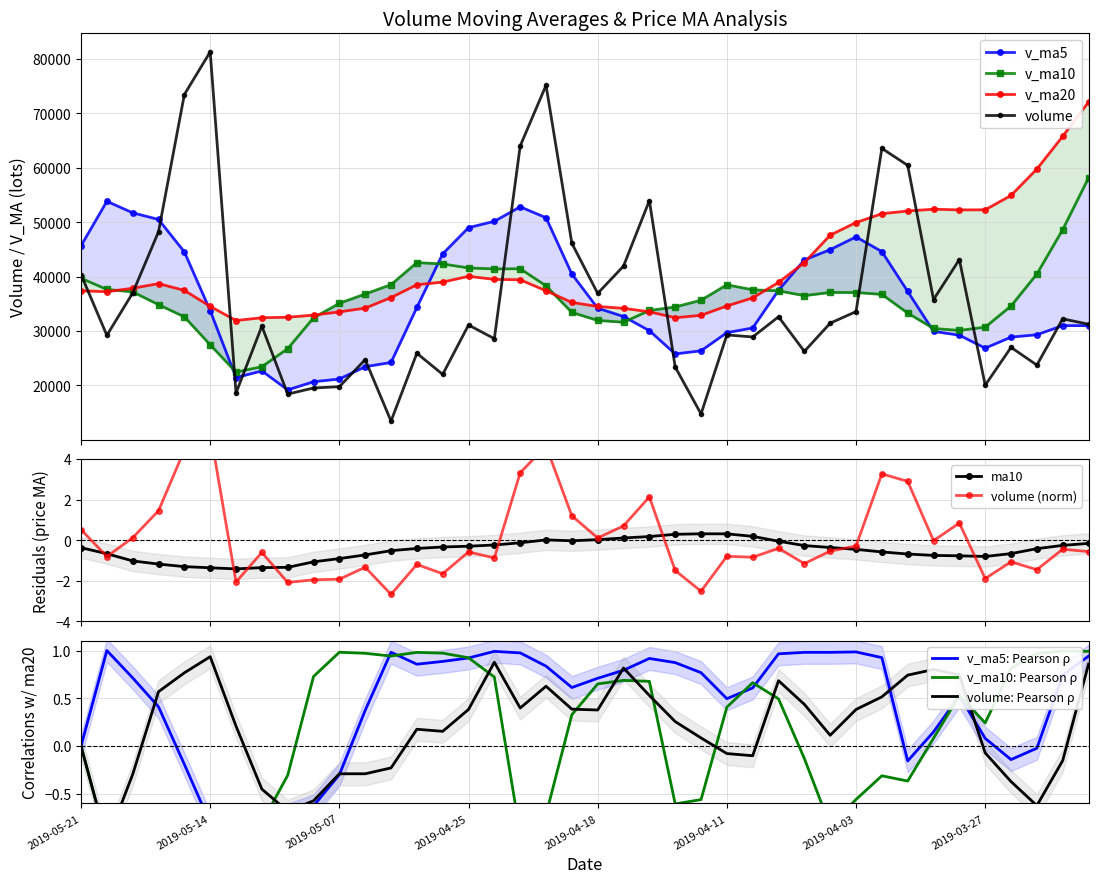

What is the lowest value of the volume series?

13457.2